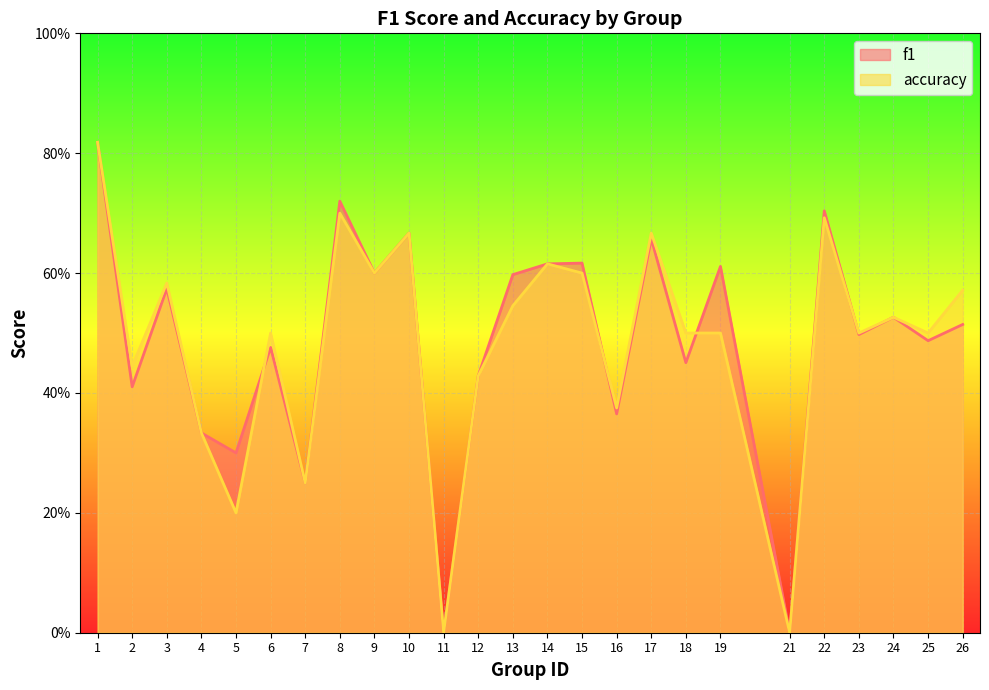

Reading right to left, extract all data points from this chart.

f1: 26=0.5	25=0.5	24=0.5	23=0.5	22=0.7	21=0.0	19=0.6	18=0.5	17=0.7	16=0.4	15=0.6	14=0.6	13=0.6	12=0.4	11=0.0	10=0.7	9=0.6	8=0.7	7=0.2	6=0.5	5=0.3	4=0.3	3=0.6	2=0.4	1=0.8
accuracy: 26=0.6	25=0.5	24=0.5	23=0.5	22=0.7	21=0.0	19=0.5	18=0.5	17=0.7	16=0.4	15=0.6	14=0.6	13=0.5	12=0.4	11=0.0	10=0.7	9=0.6	8=0.7	7=0.2	6=0.5	5=0.2	4=0.3	3=0.6	2=0.4	1=0.8